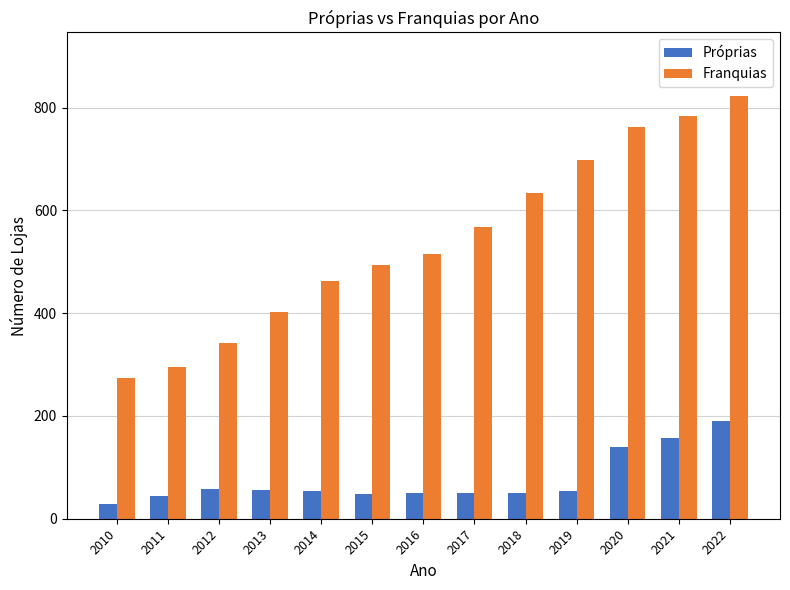

Rank the series by their maximum value, from highest to lowest.

Franquias, Próprias